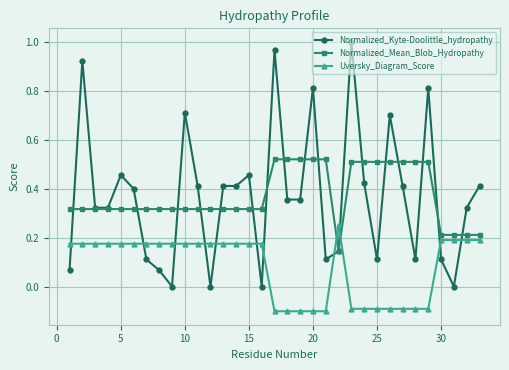

Which series has the largest range (max minus min)?

Normalized_Kyte-Doolittle_hydropathy